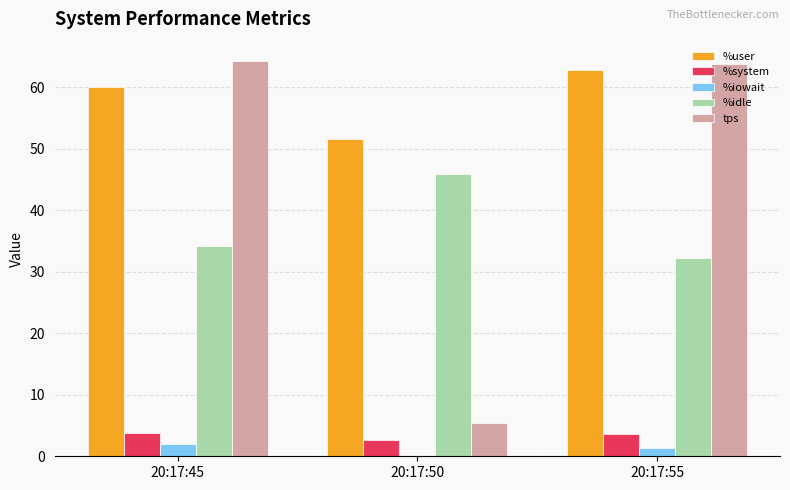

Which series has the largest total across all categories?

%user